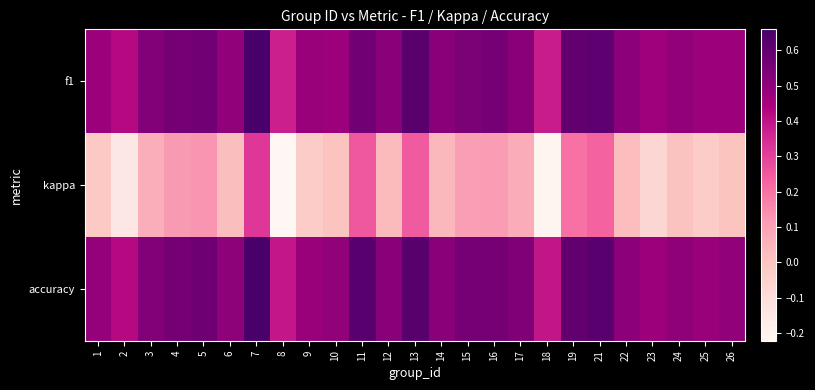

Count the number of data series in this chart.

3